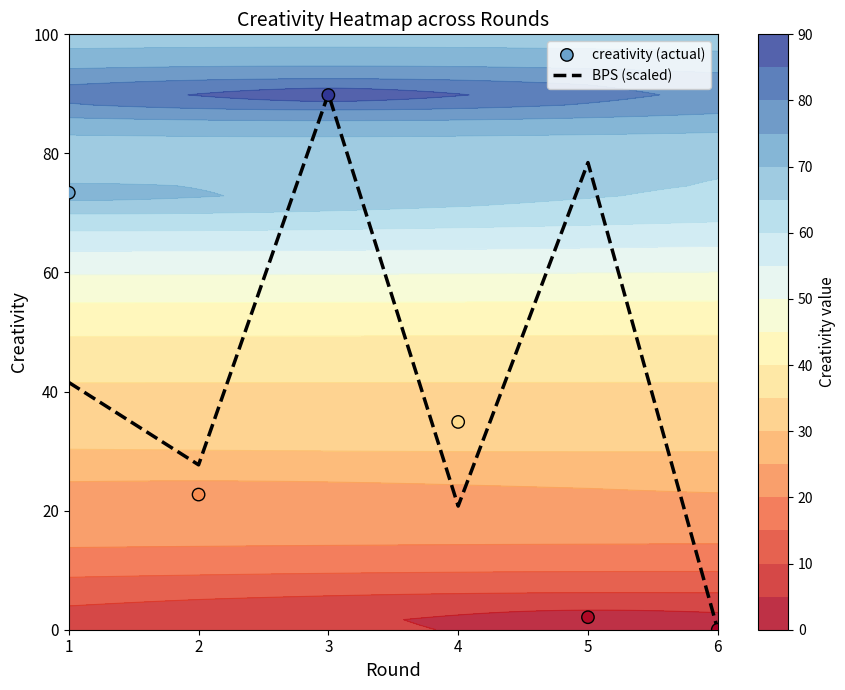

How many values in BPS (scaled) are above zero?

5